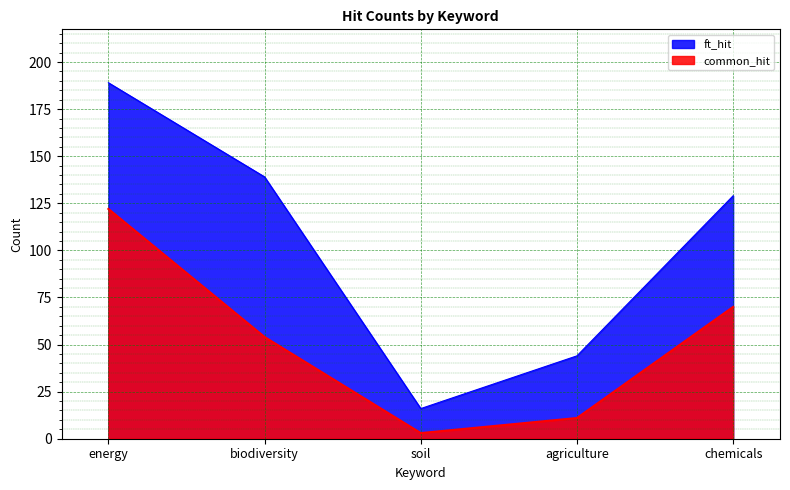

The value of common_hit at chemicals is 70. True or false?

True